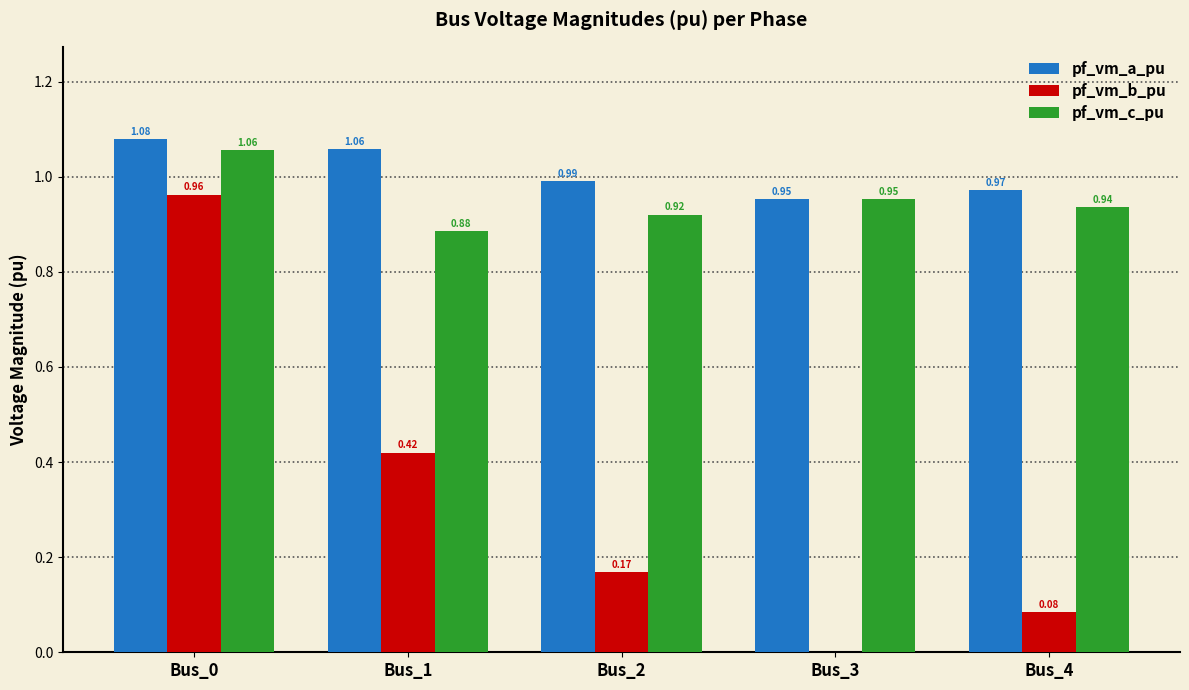

Between Bus_1 and Bus_2, which series saw the biggest shift?

pf_vm_b_pu